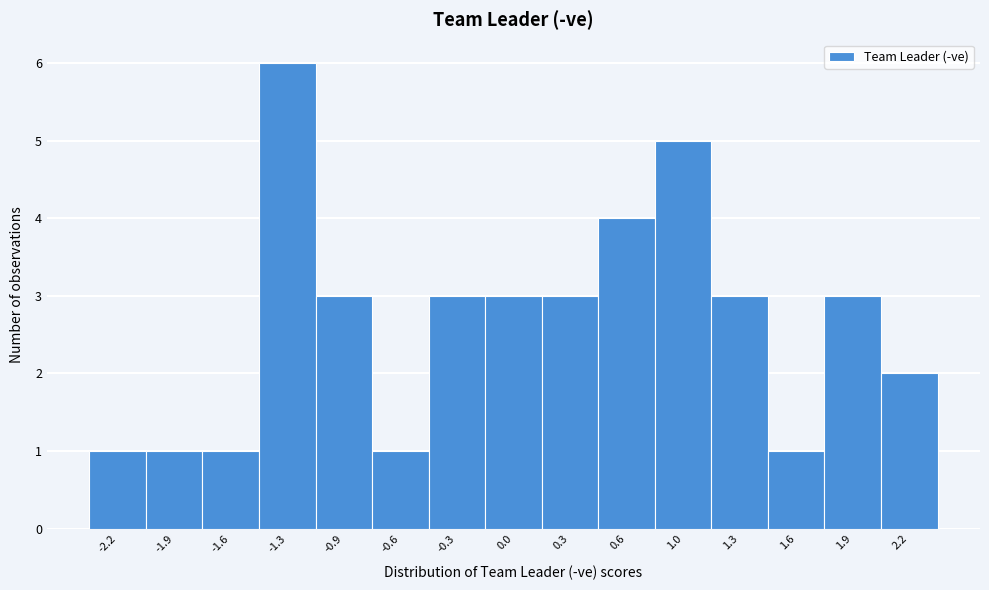

Reading left to right, transcribe this chart: for each bar, give the range it covers on the x-axis and its height. Neither the bar edges nor the heights are printed on the chart, so give them approximately, as read against the axes.

-2.40 to -2.05: 1
-2.05 to -1.75: 1
-1.75 to -1.45: 1
-1.45 to -1.10: 6
-1.10 to -0.80: 3
-0.80 to -0.45: 1
-0.45 to -0.15: 3
-0.15 to 0.15: 3
0.15 to 0.50: 3
0.50 to 0.80: 4
0.80 to 1.15: 5
1.15 to 1.45: 3
1.45 to 1.75: 1
1.75 to 2.10: 3
2.10 to 2.40: 2